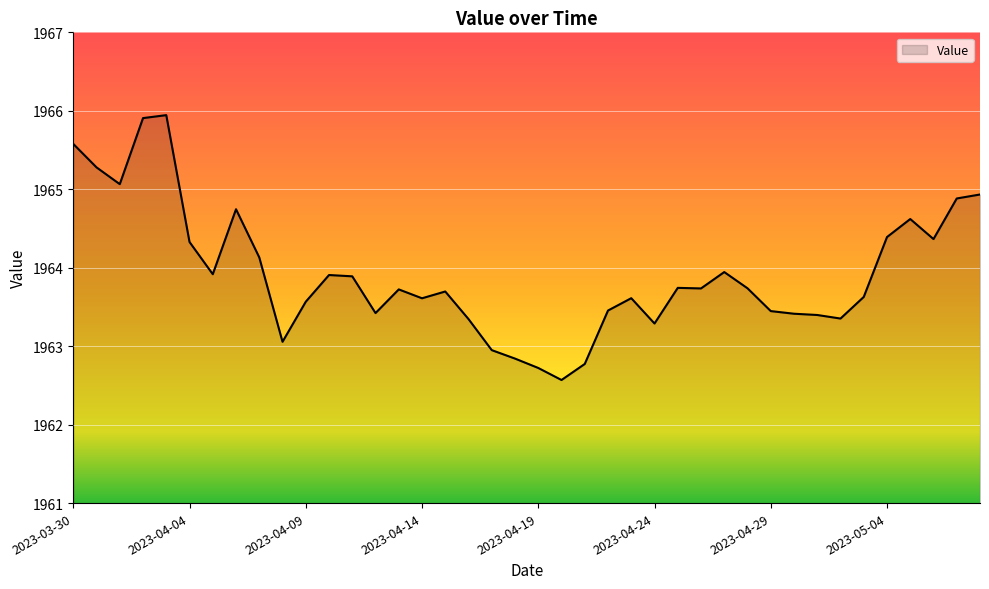

What is the sum of all values?

78556.9